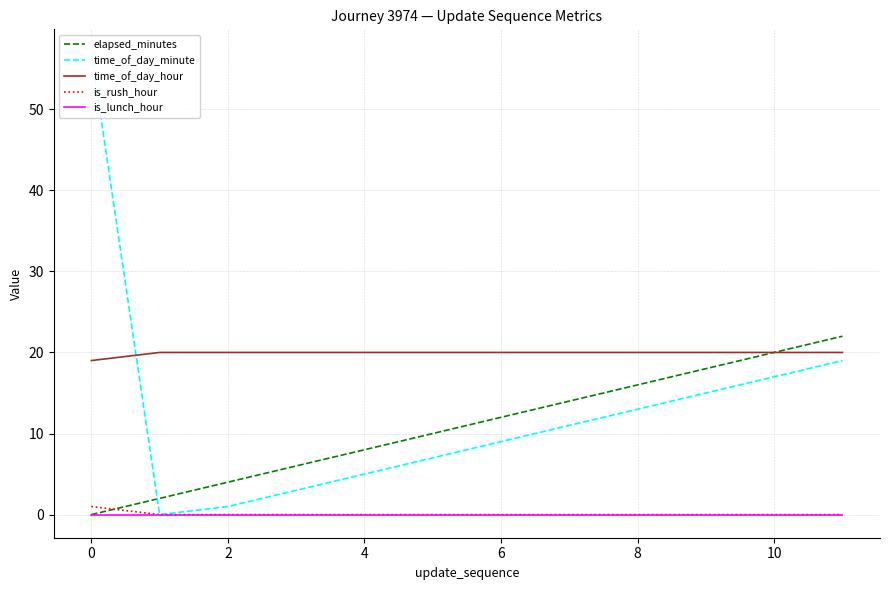

How many distinct data groups are displayed?

5